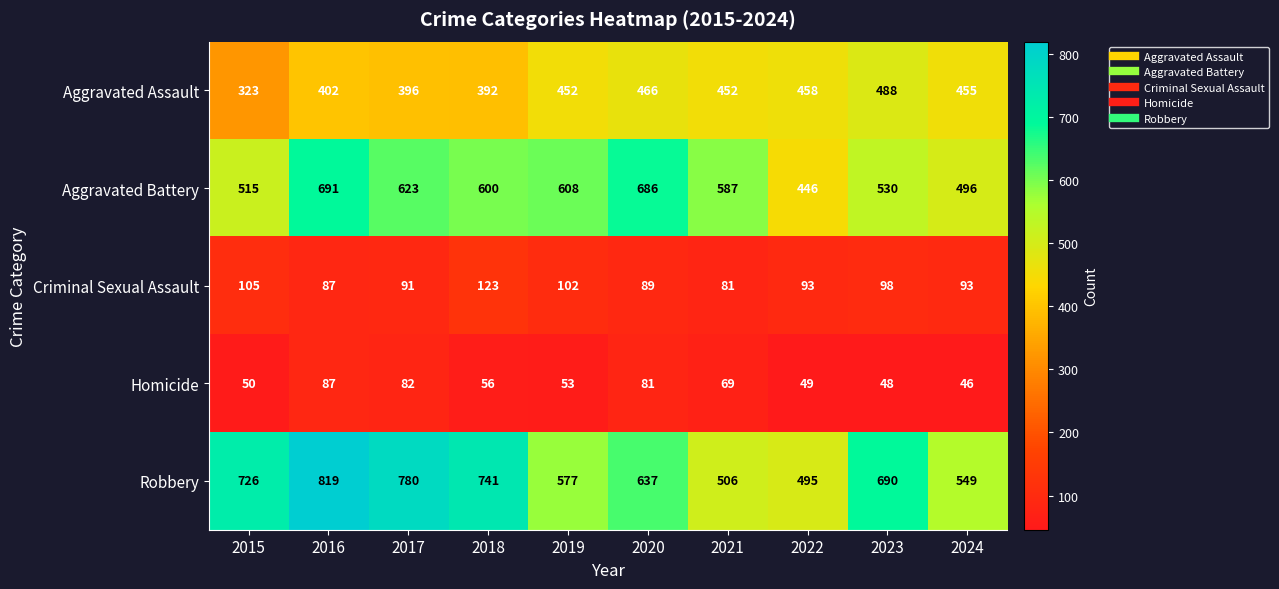

What is the sum of all Homicide values?

621